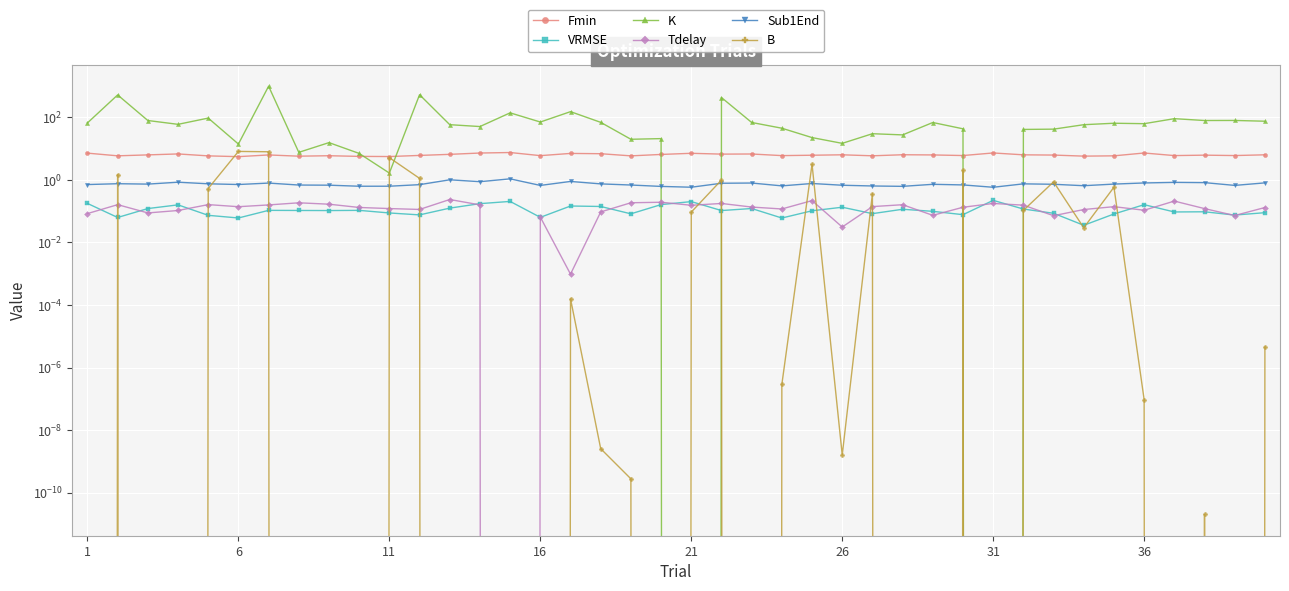

How many series are shown in this chart?

6